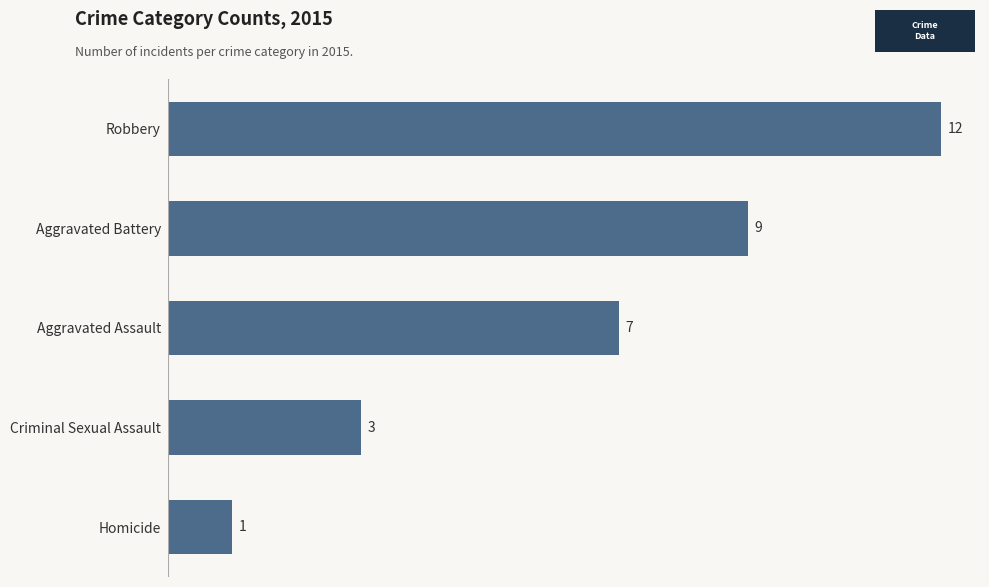

Does the chart contain any negative values?

No